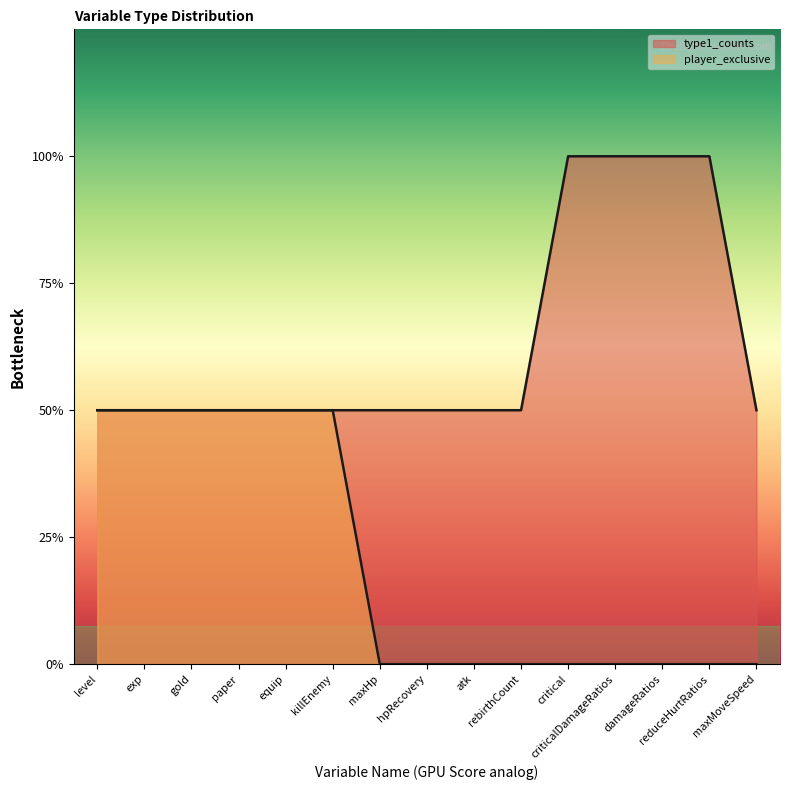

What are all the series names shown in the legend?

type1_counts, player_exclusive